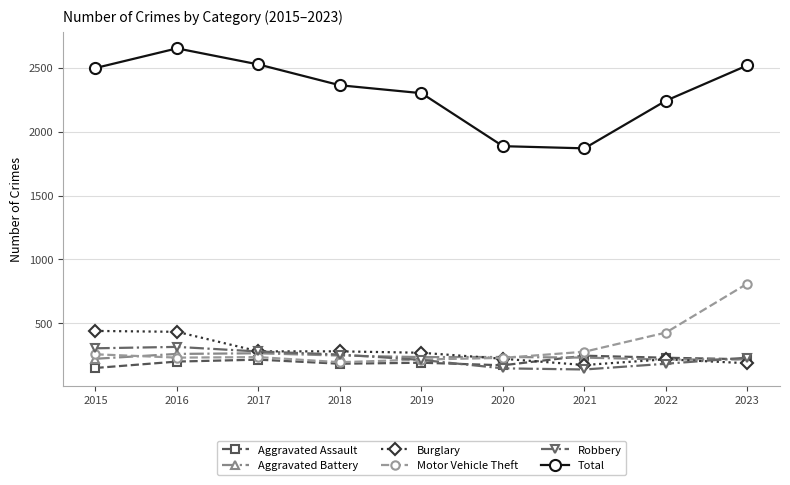

The Motor Vehicle Theft series shows 427 at 2022. True or false?

True